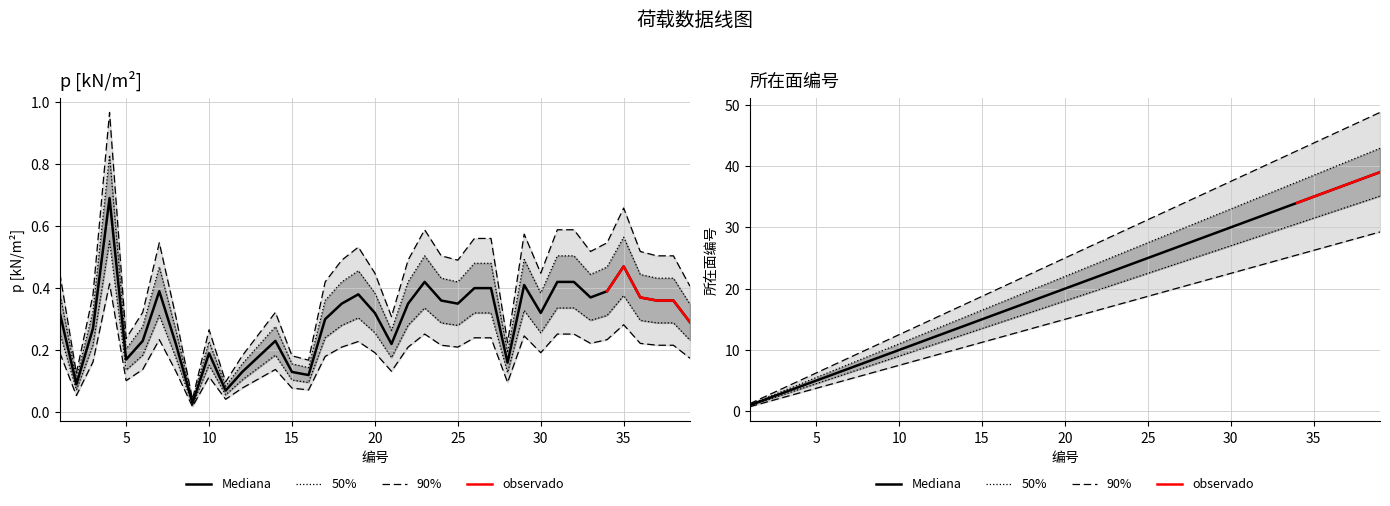

Which series has the widest spread of values?

所在面编号